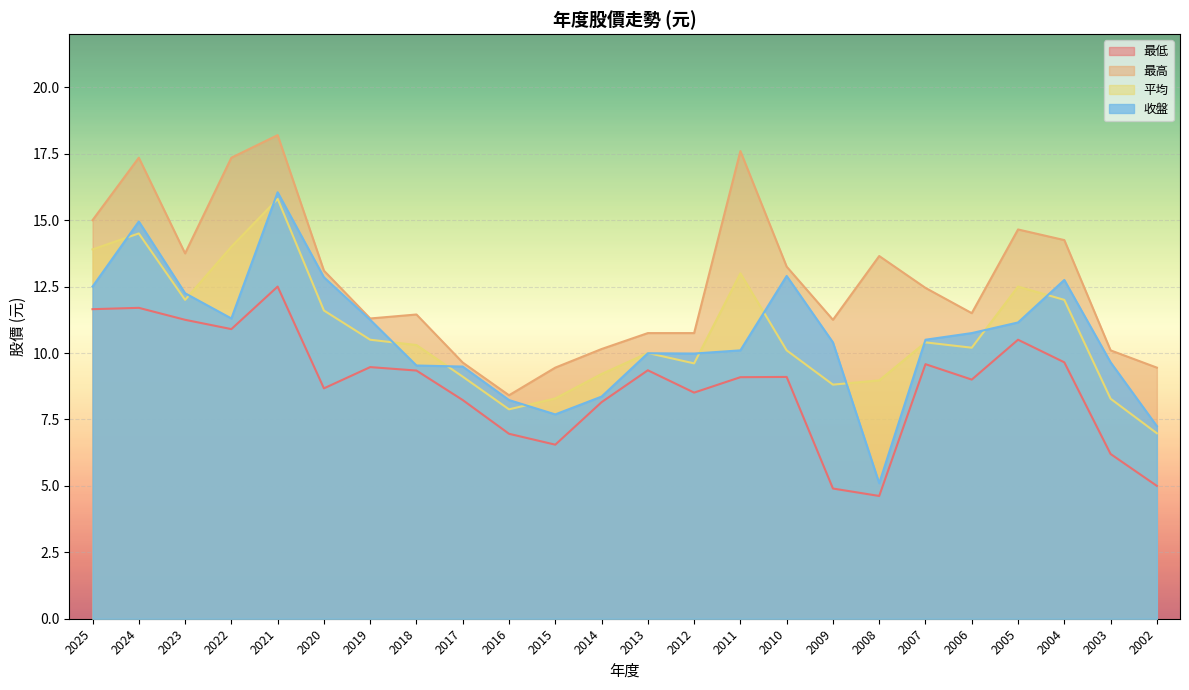

How many lines are shown in the chart?

4